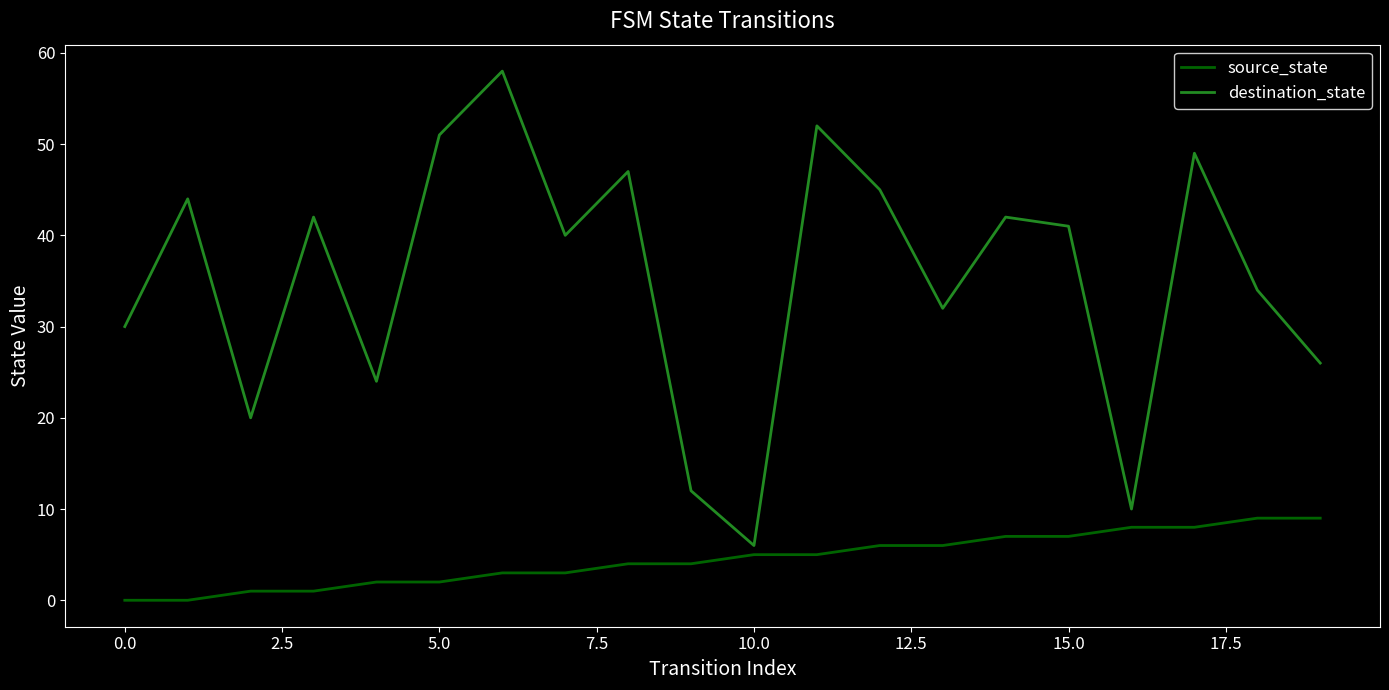

Rank the series by their maximum value, from highest to lowest.

destination_state, source_state